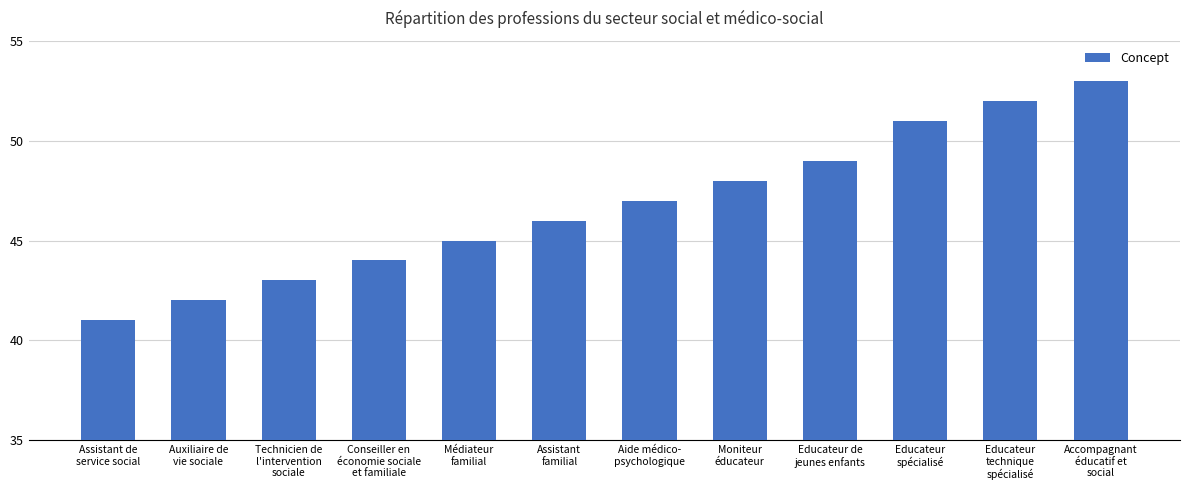

Which category has the highest value across all series?

Accompagnant
éducatif et
social